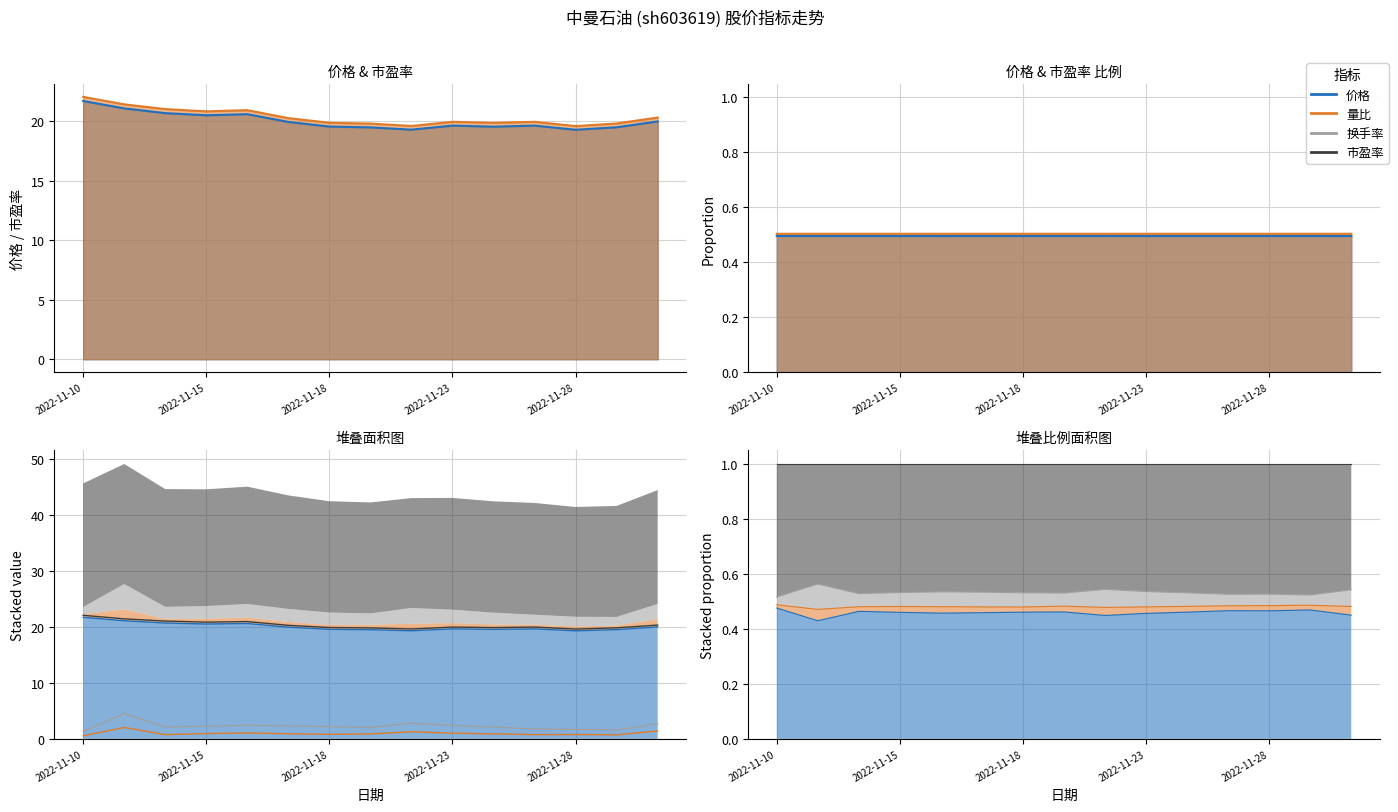

List the series in order of their peak value, lowest first.

量比, 换手率, 价格, 市盈率